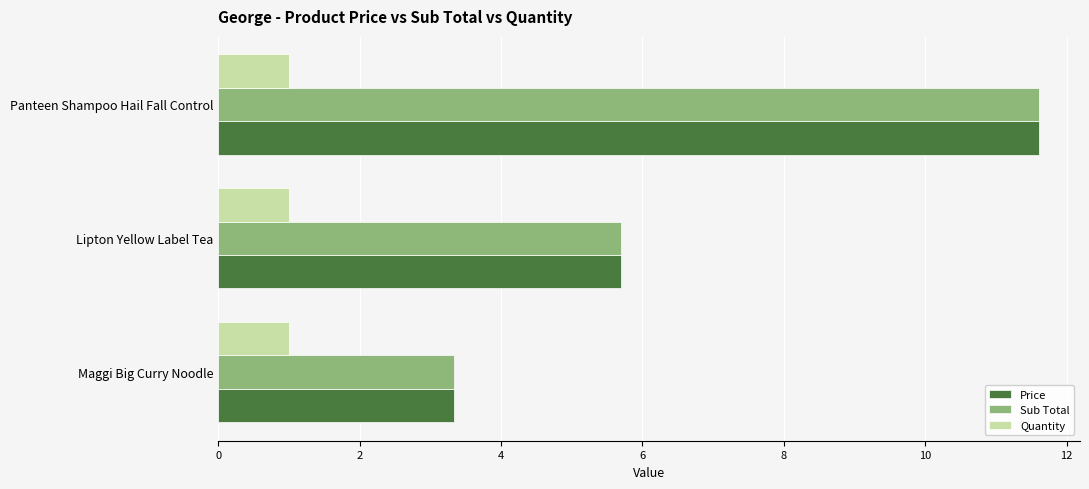

What is the difference between the Sub Total values at Maggi Big Curry Noodle and Panteen Shampoo Hail Fall Control?

8.3